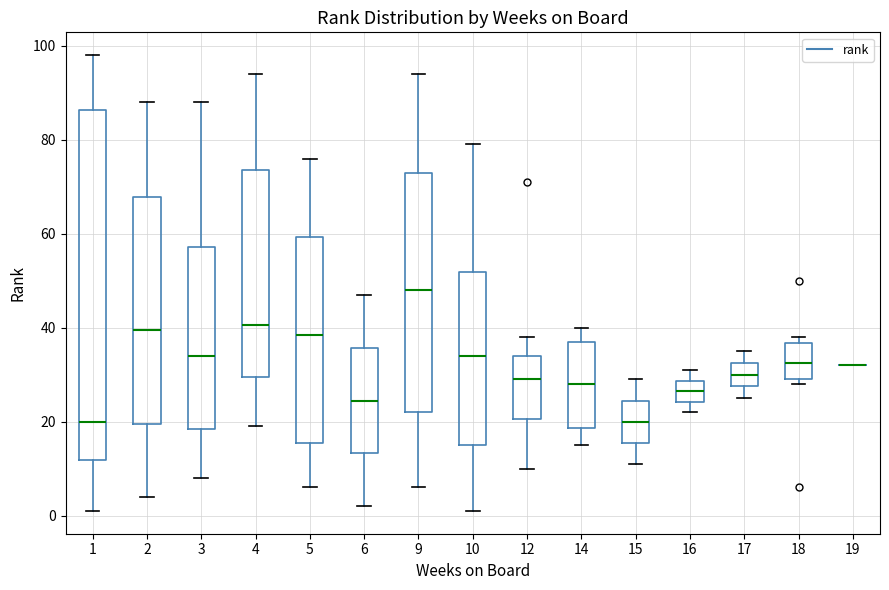

Reading left to right, transcribe this box plot: for each box, give where its median line is, the range the box spans, and where its two whiskers end, as read against the y-axis. The values are not printed on the chart, so give them approximately, as read against the axis.

1: median 20, box 12 to 86, whiskers 2 to 98
2: median 40, box 20 to 68, whiskers 4 to 88
3: median 34, box 18 to 58, whiskers 8 to 88
4: median 40, box 30 to 74, whiskers 20 to 94
5: median 38, box 16 to 60, whiskers 6 to 76
6: median 24, box 14 to 36, whiskers 2 to 48
9: median 48, box 22 to 74, whiskers 6 to 94
10: median 34, box 16 to 52, whiskers 2 to 80
12: median 30, box 20 to 34, whiskers 10 to 38
14: median 28, box 18 to 38, whiskers 16 to 40
15: median 20, box 16 to 24, whiskers 12 to 30
16: median 26, box 24 to 28, whiskers 22 to 32
17: median 30, box 28 to 32, whiskers 26 to 36
18: median 32, box 30 to 36, whiskers 28 to 38
19: box collapsed to a line at 32, whiskers 32 to 32